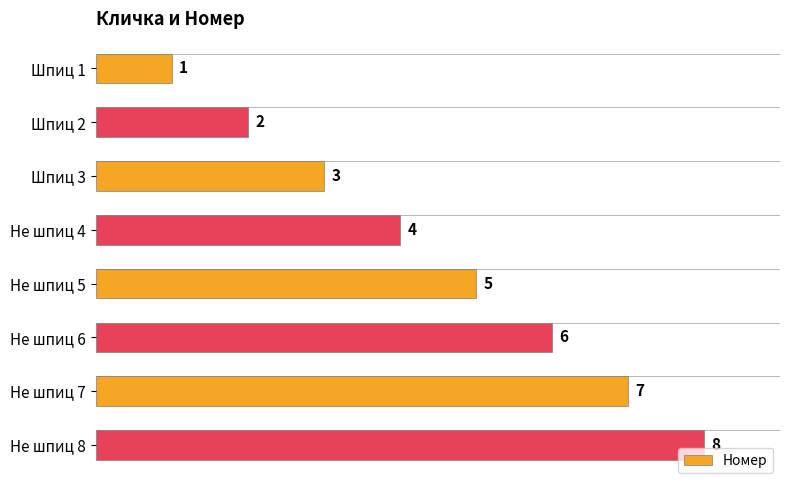

What is the difference between the second highest and second lowest values?

5